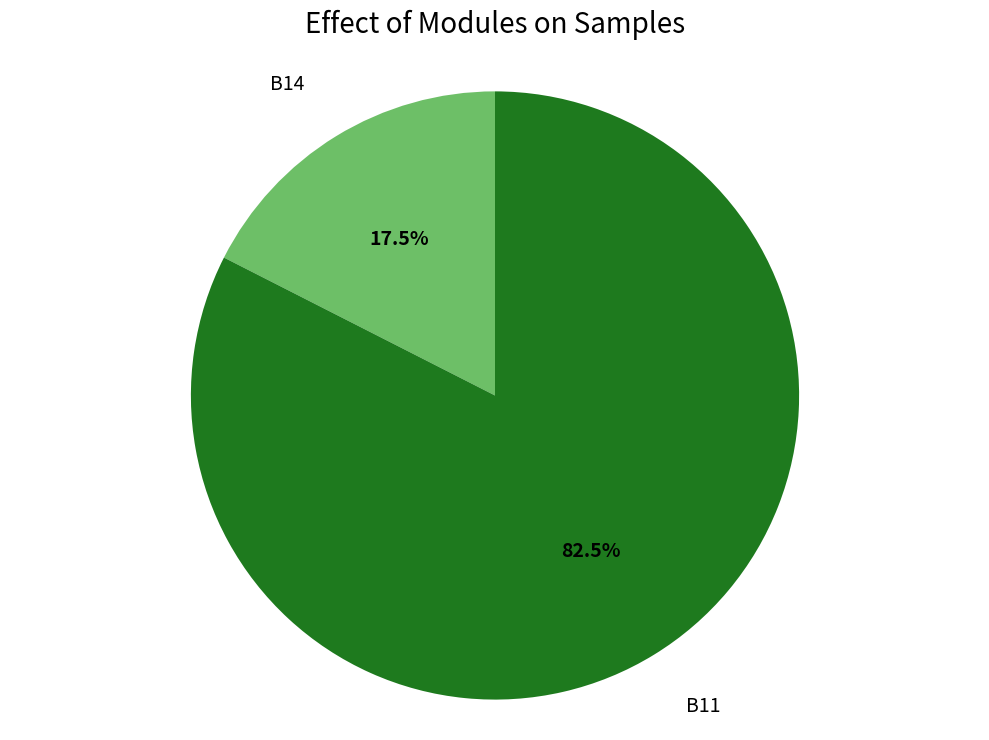

Is there a majority slice in this chart?

Yes